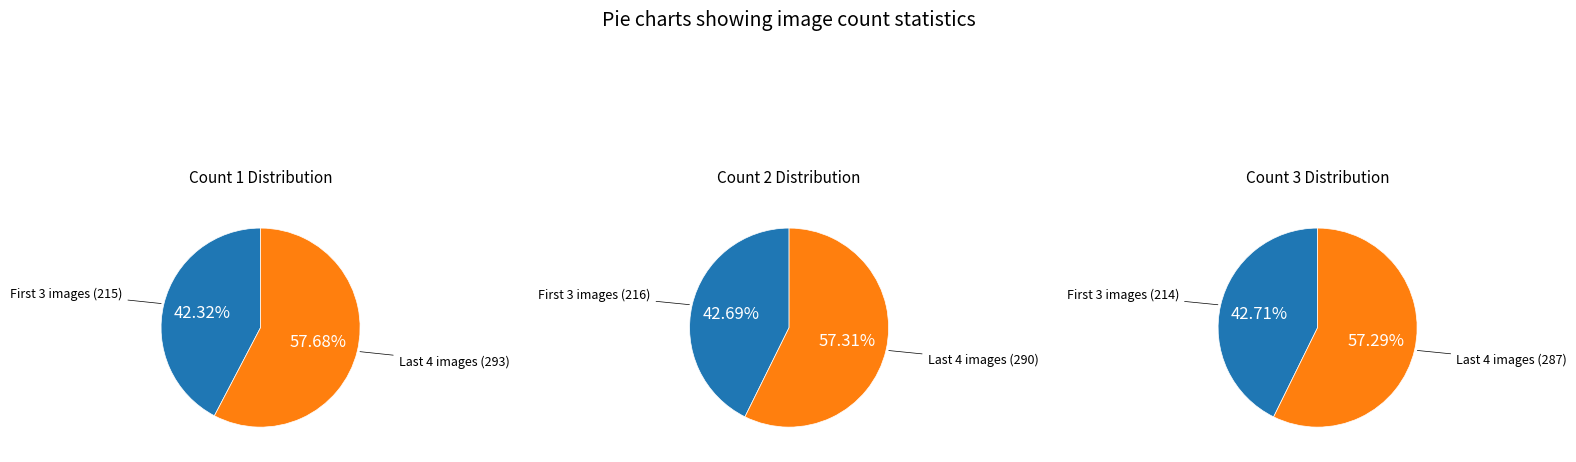

True or false: 6705.jpg accounts for 22% of the total.

False